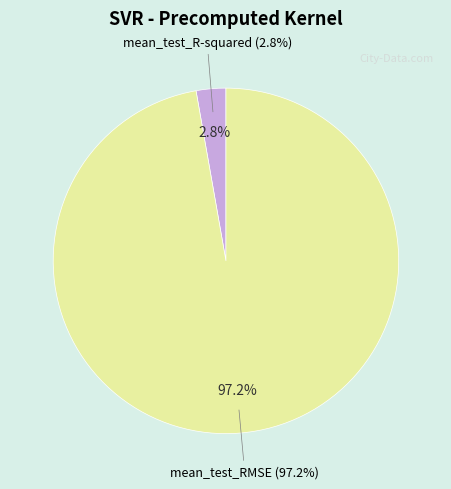

How many slices are in this pie chart?

2